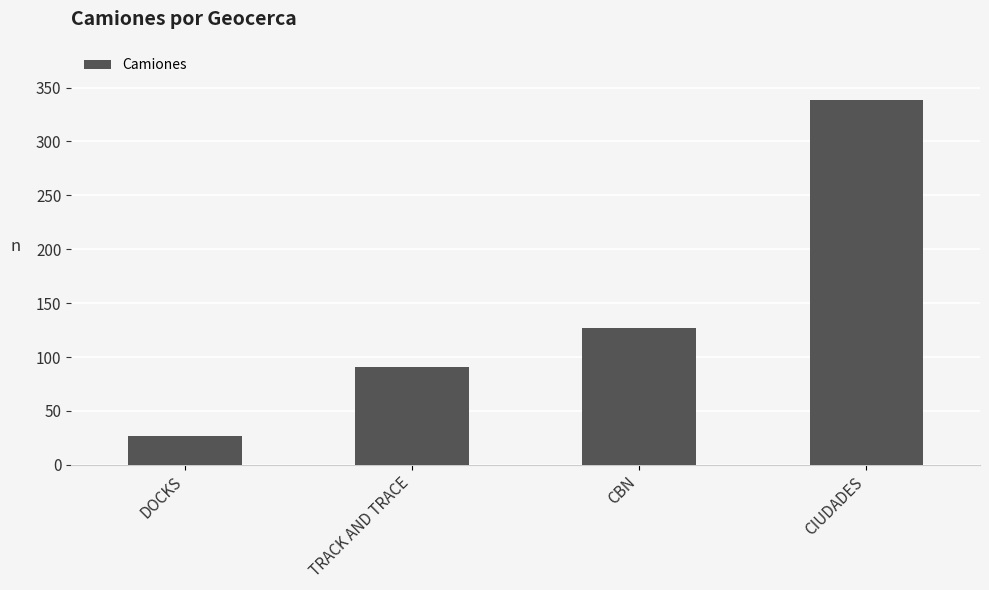

What is the change in value from DOCKS to TRACK AND TRACE?

+64